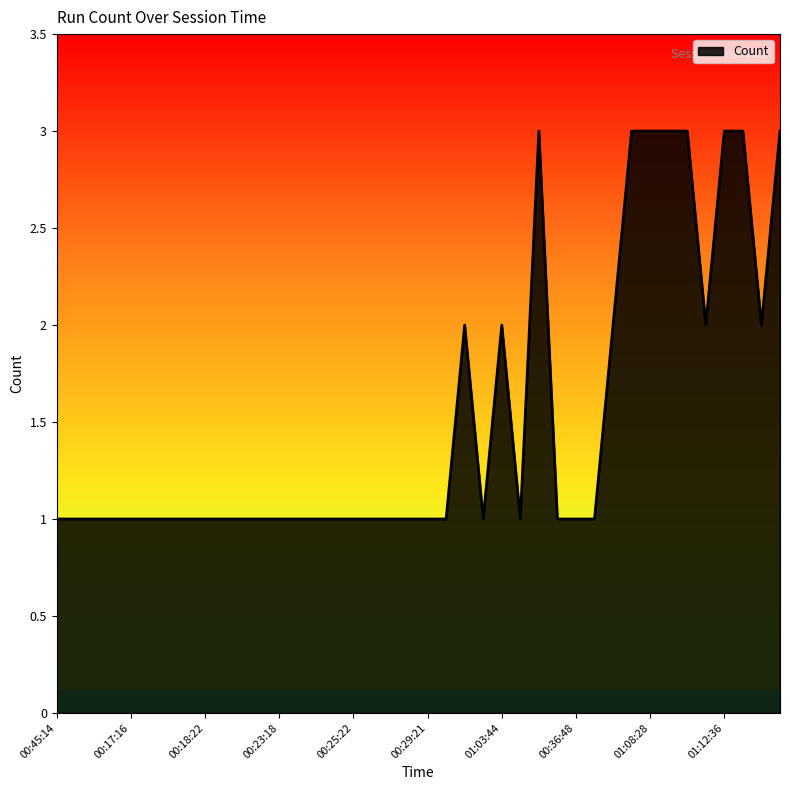

What is the maximum value shown in the chart?

3